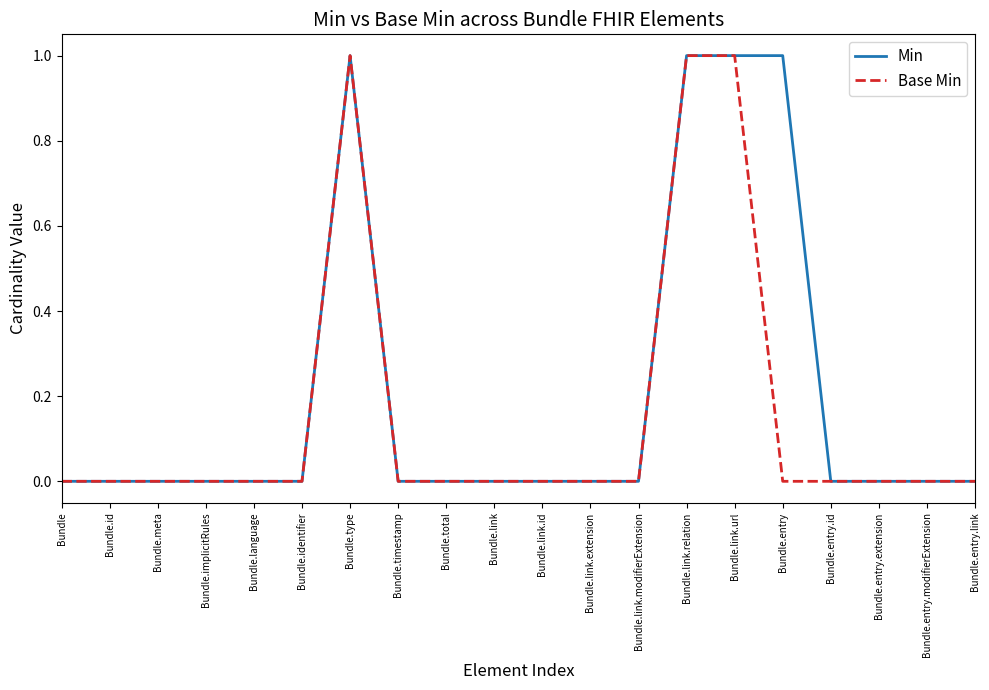

What position from the right is Bundle.link.id?

10